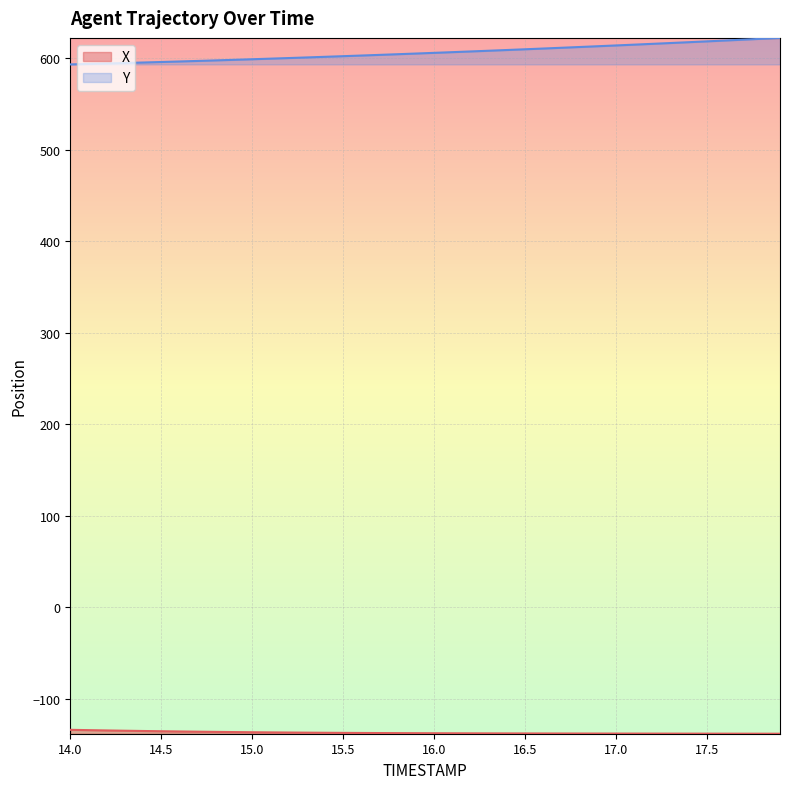

True or false: Y and X intersect in this chart.

False